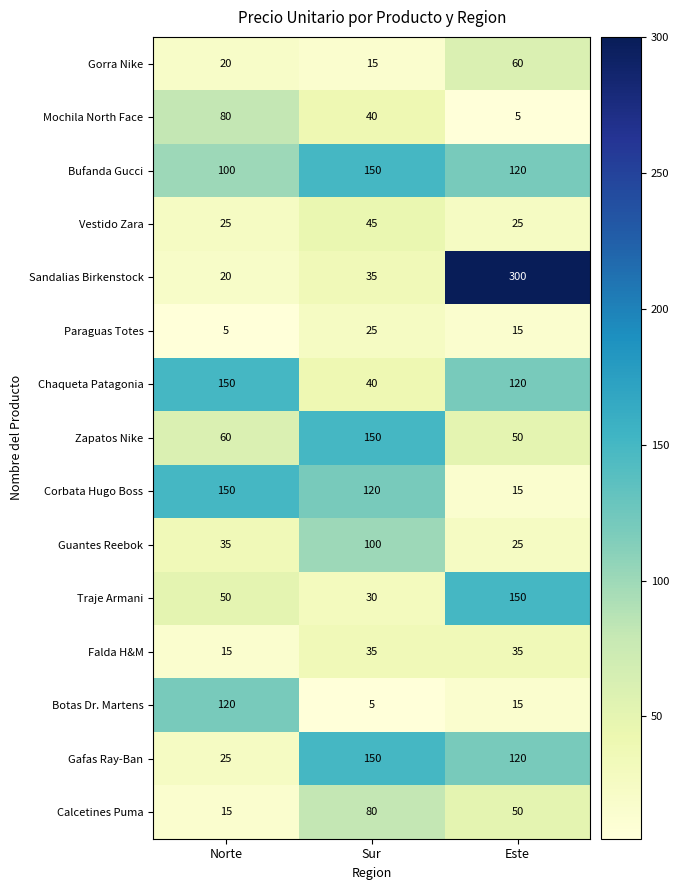

At which category is the sum across all series the highest?

Este